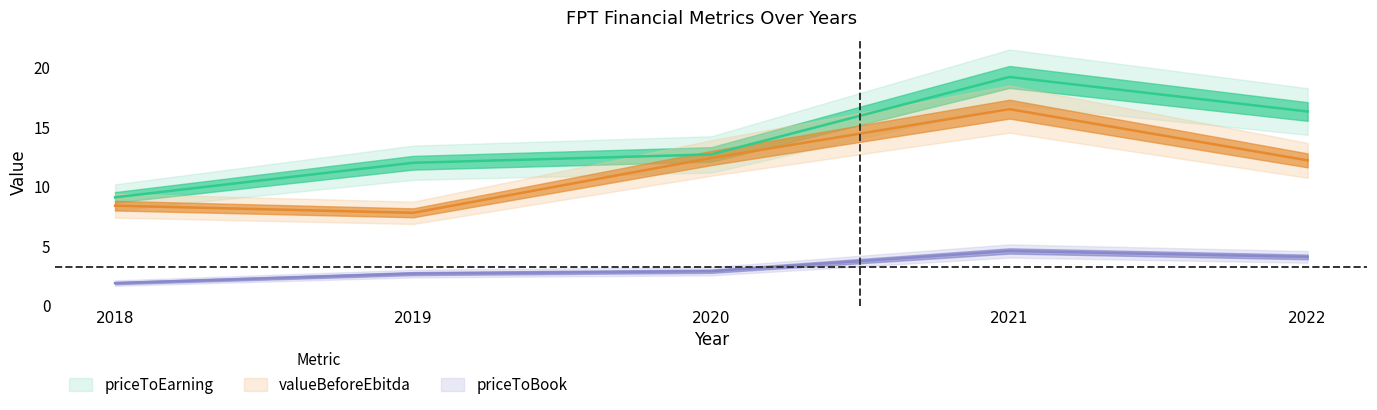

At which label does valueBeforeEbitda reach its minimum?

2019